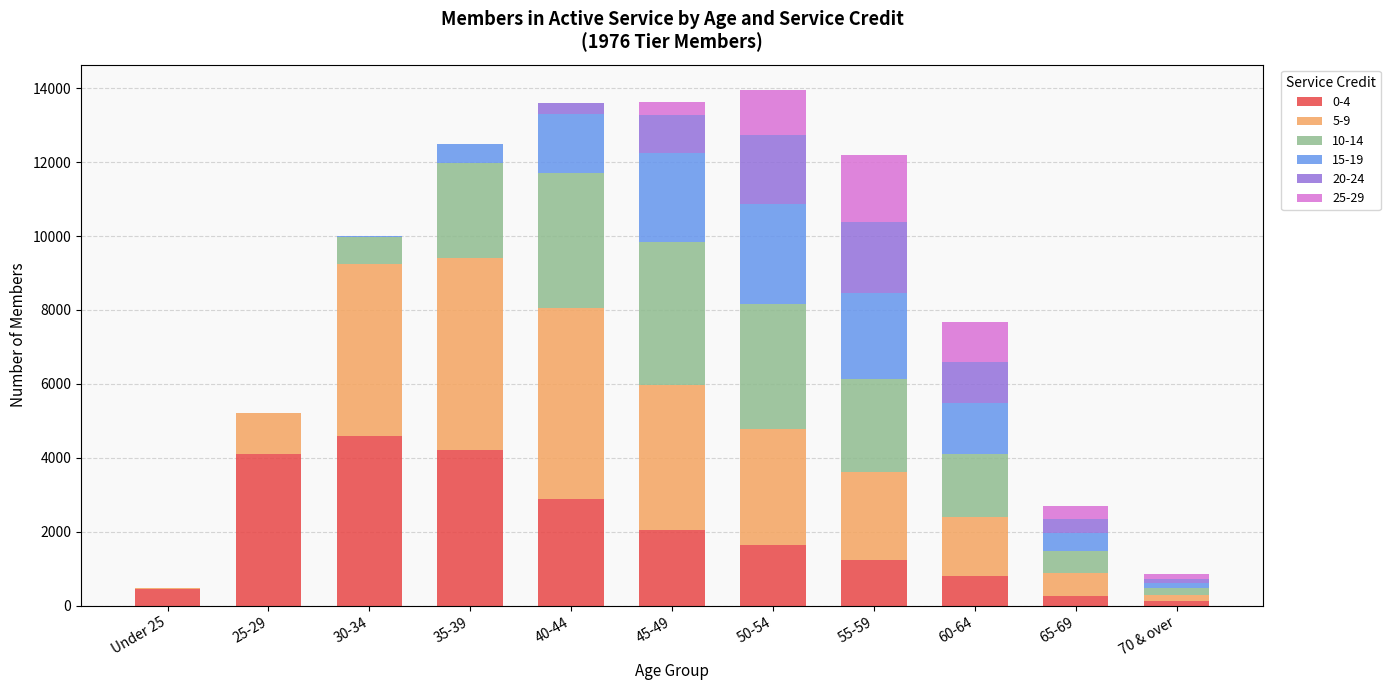

At which label does 0-4 reach its peak?

30-34